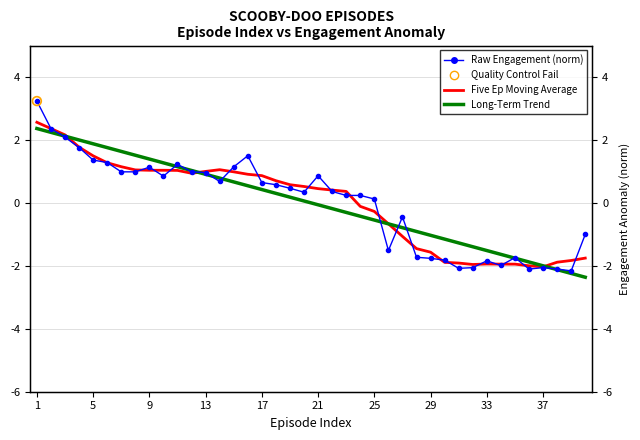

Which series has the largest Y range (max minus min)?

Raw Engagement (norm)